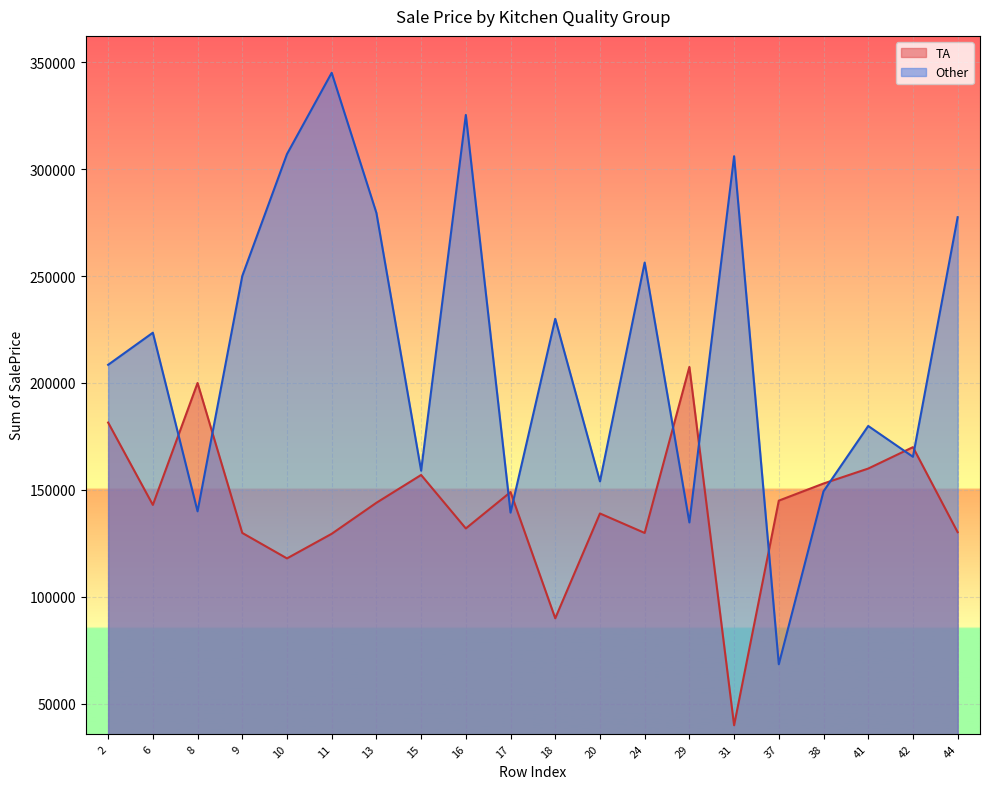

Does the chart display data point markers on the line(s)?

No